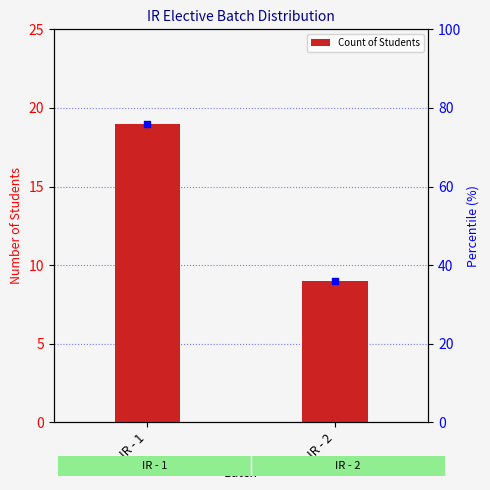

What is the ratio of the value at IR - 2 to the value at IR - 1?

0.5